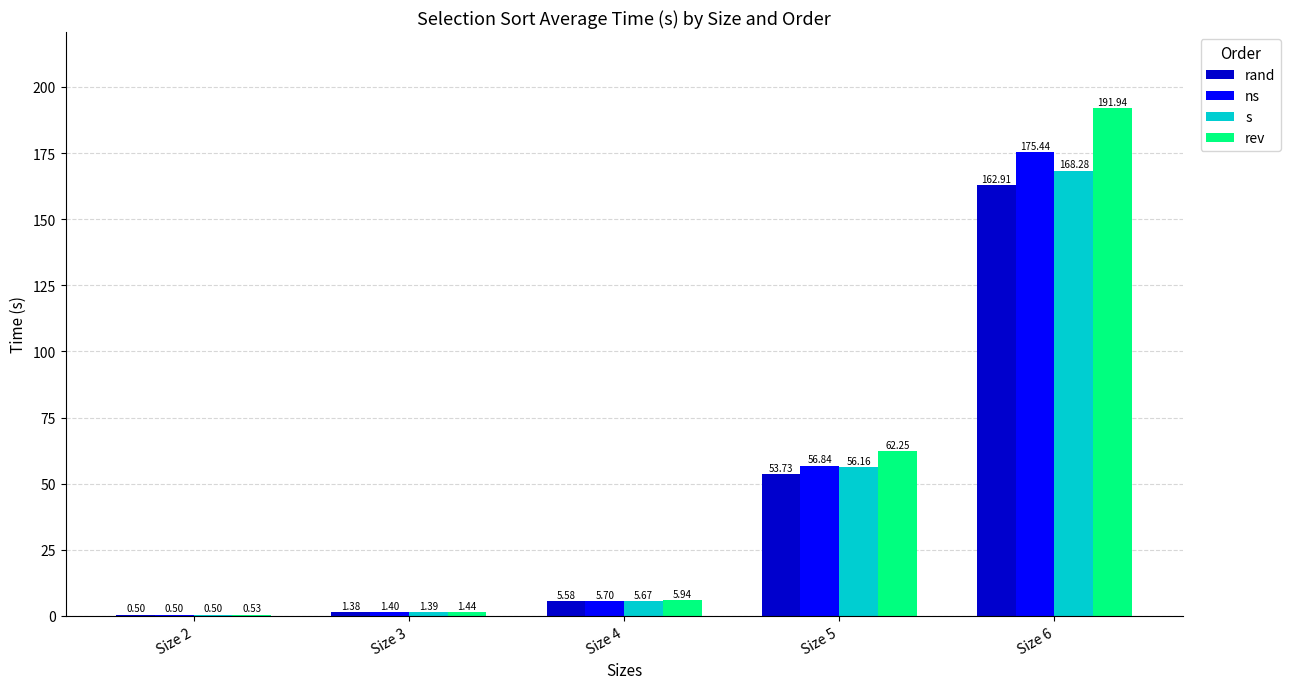

What is the sum of the rand values at Size 3 and Size 5?

55.1